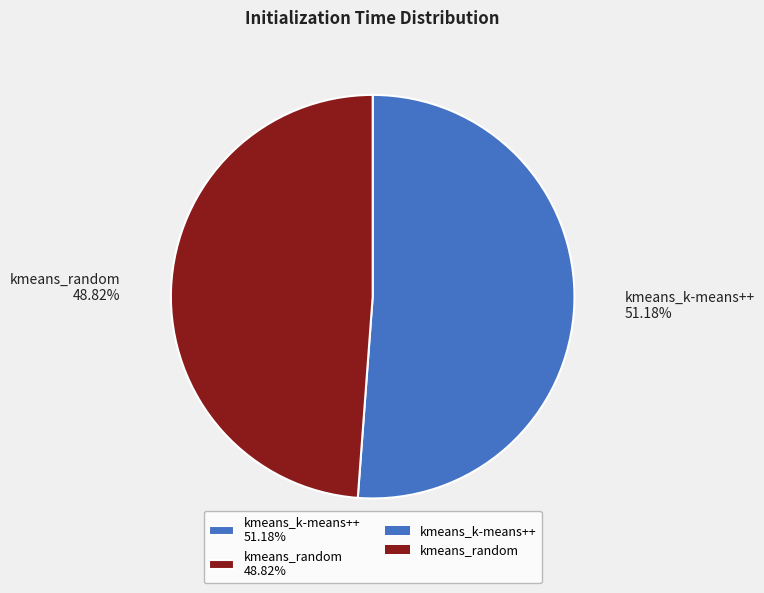

Count the number of slices in the pie.

2